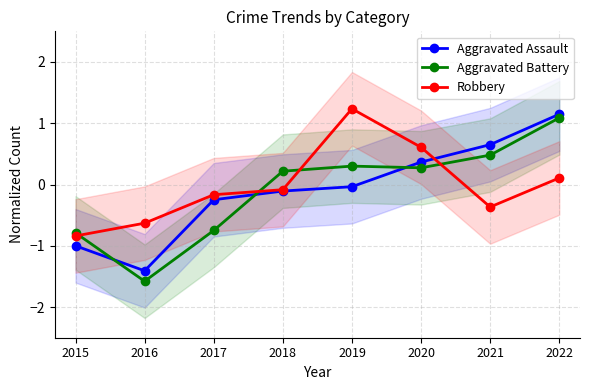

What are all the series names shown in the legend?

Aggravated Assault, Aggravated Battery, Robbery